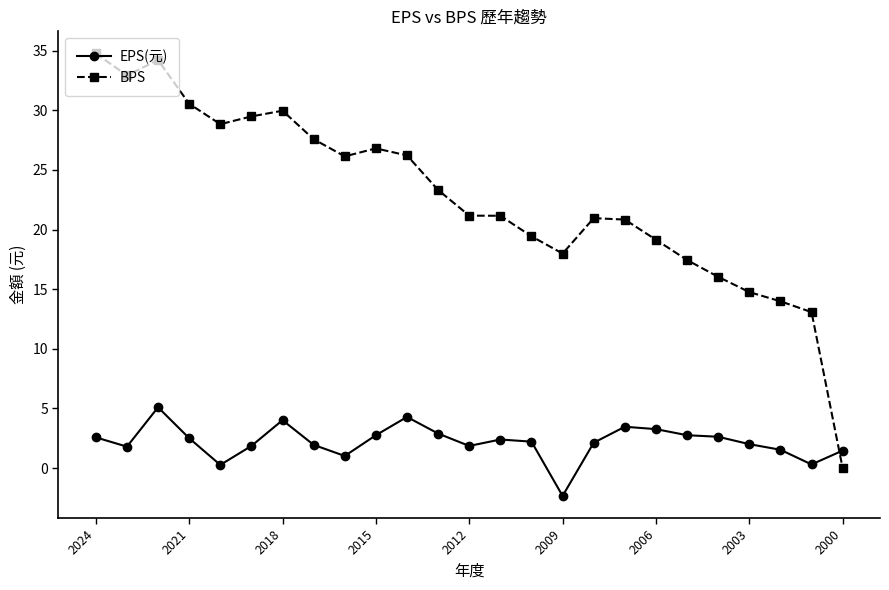

What is the value of the BPS point at the 2nd from the left?

32.9